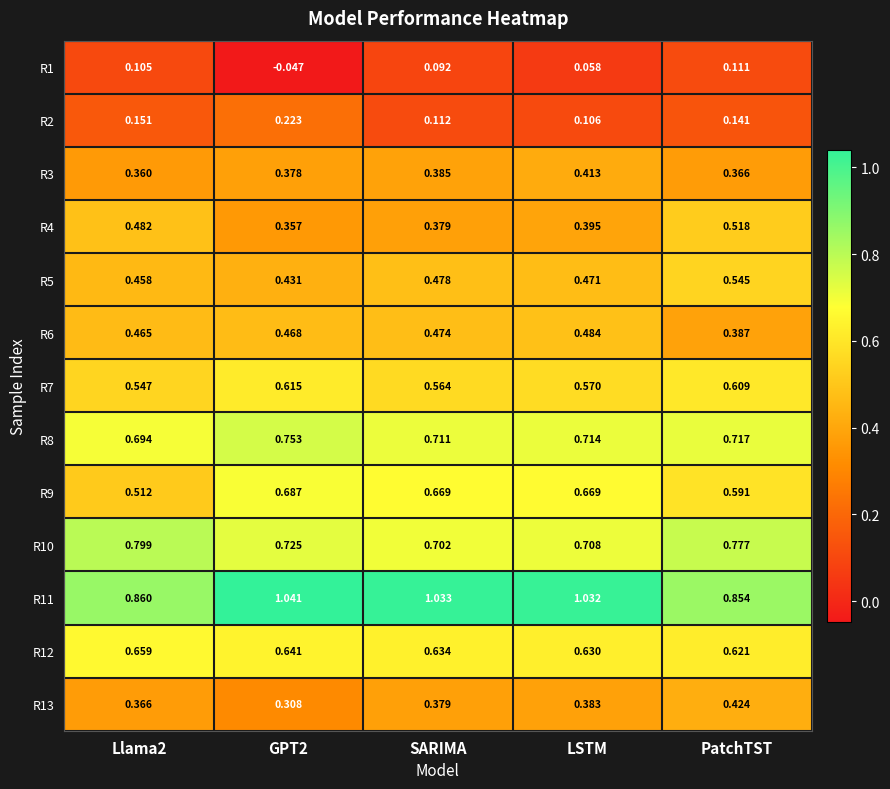

Which category has the highest value in the R4 series?

PatchTST